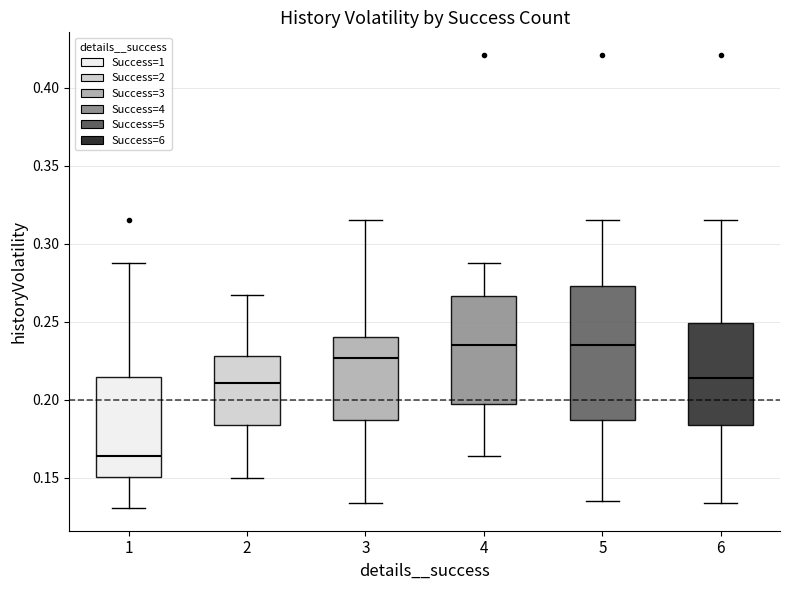

Reading left to right, transcribe this box plot: for each box, give where its median line is, the range the box spans, and where its two whiskers end, as read against the y-axis. The values are not printed on the chart, so give them approximately, as read against the axis.

1: median 0.165, box 0.150 to 0.215, whiskers 0.130 to 0.285
2: median 0.210, box 0.185 to 0.230, whiskers 0.150 to 0.265
3: median 0.225, box 0.185 to 0.240, whiskers 0.135 to 0.315
4: median 0.235, box 0.195 to 0.265, whiskers 0.165 to 0.285
5: median 0.235, box 0.185 to 0.275, whiskers 0.135 to 0.315
6: median 0.215, box 0.185 to 0.250, whiskers 0.135 to 0.315